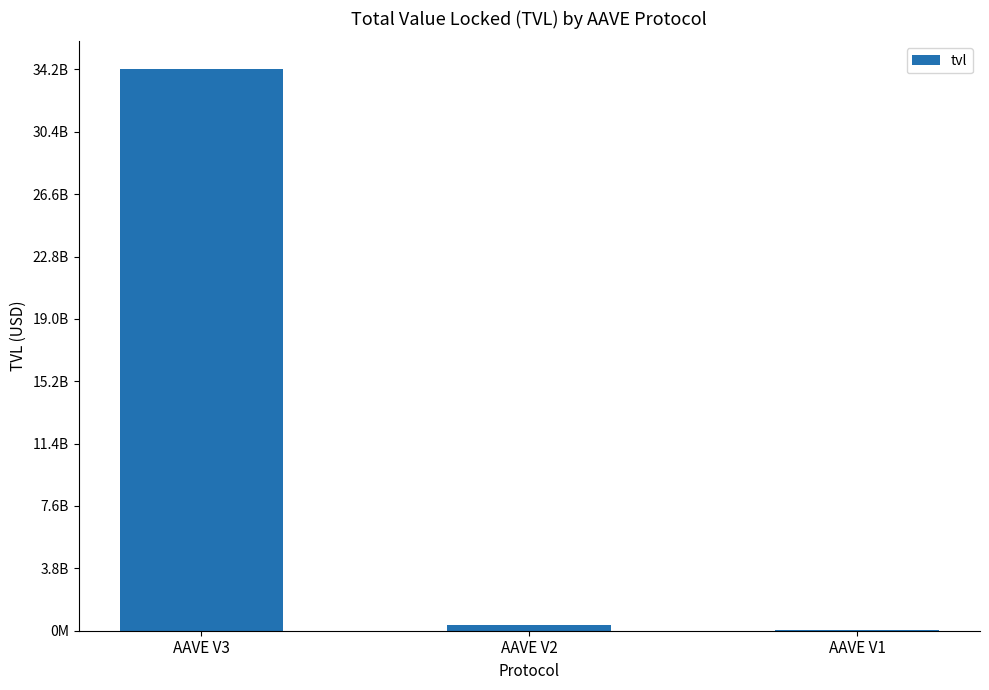

List the labels in order of value, smallest first.

AAVE V1, AAVE V2, AAVE V3